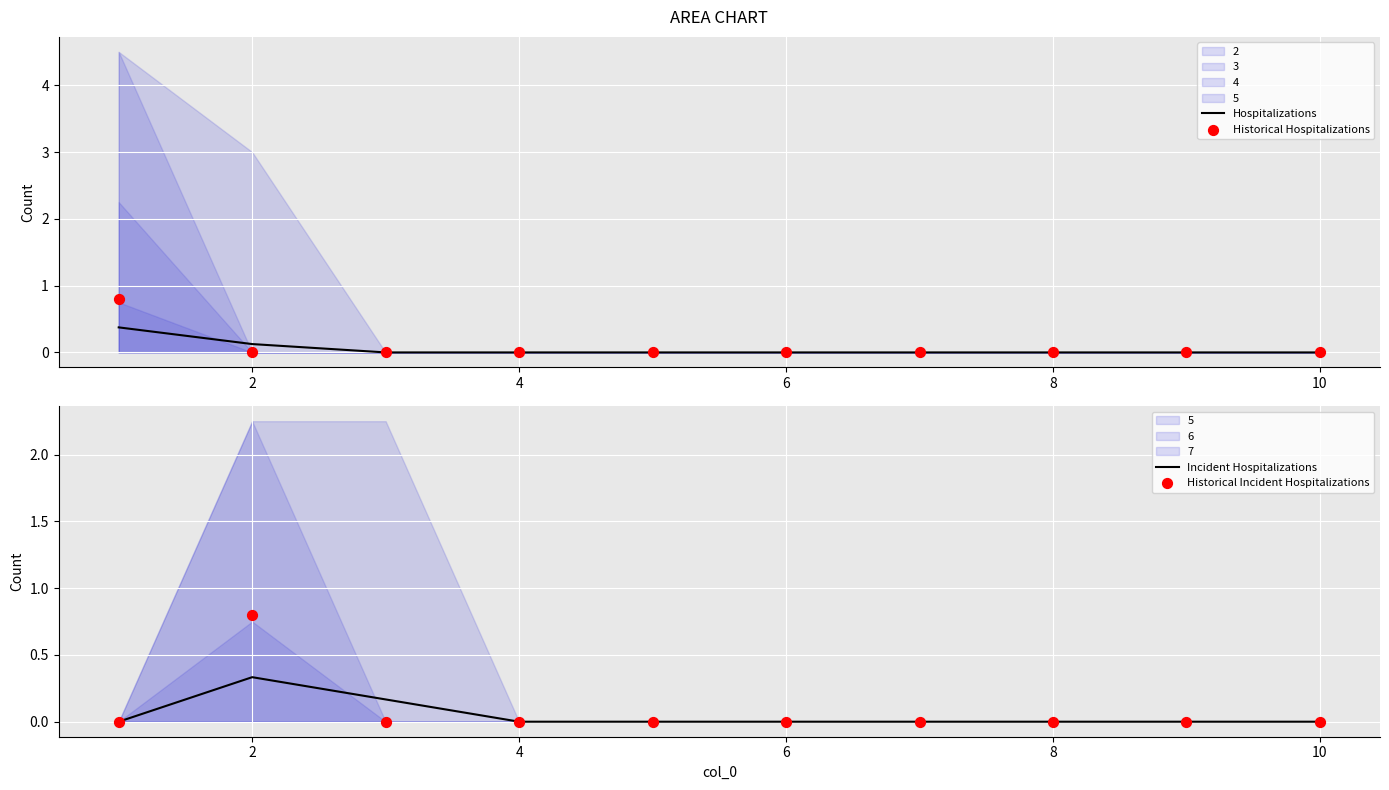

At which category is the sum across all series the highest?

2